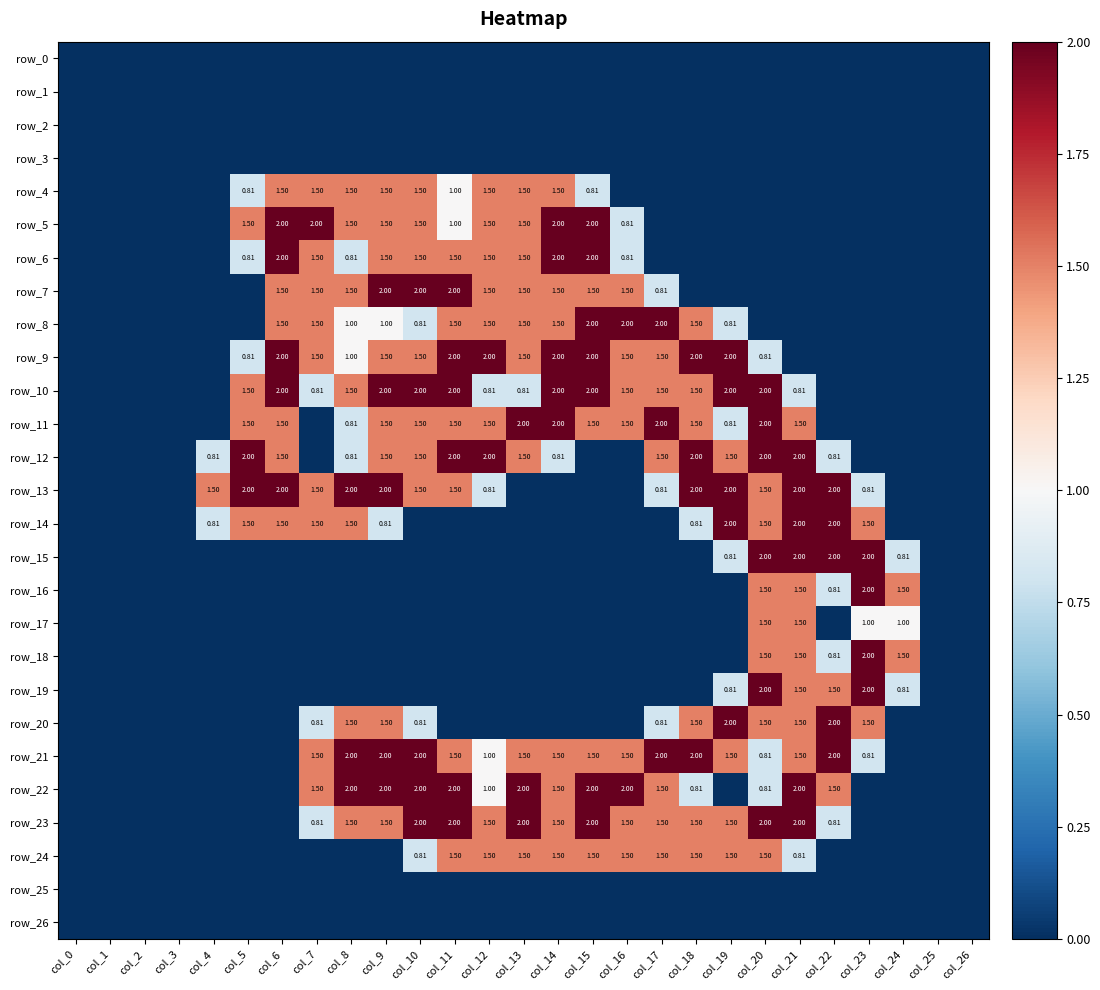

Is the value of row_22 at col_25 greater than the value of row_11 at col_2?

No